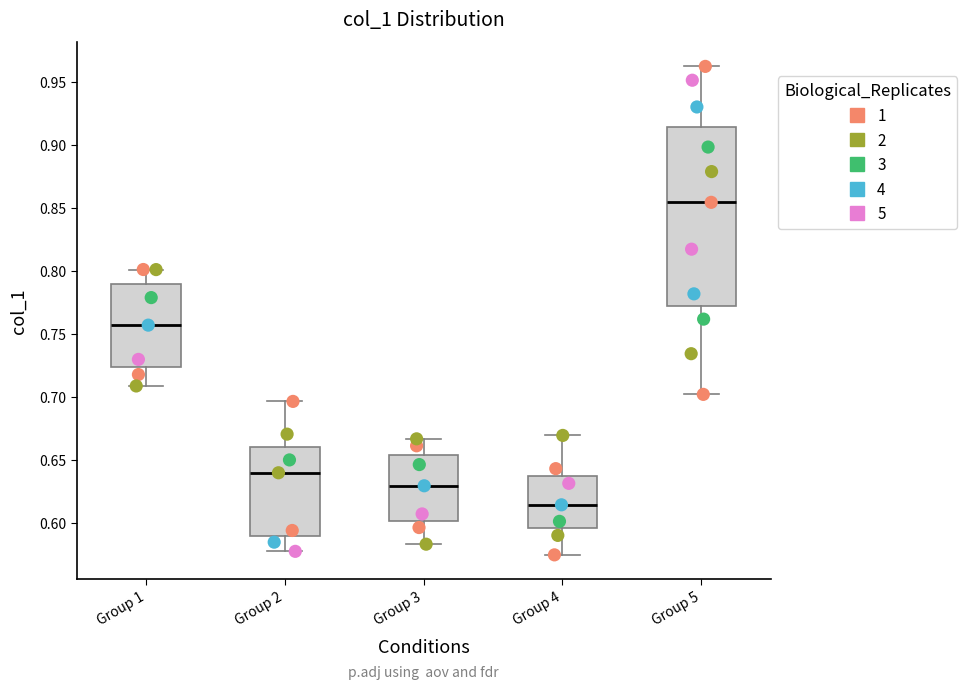

Reading left to right, transcribe this box plot: for each box, give where its median line is, the range the box spans, and where its two whiskers end, as read against the y-axis. The values are not printed on the chart, so give them approximately, as read against the axis.

Group 1: median 0.755, box 0.725 to 0.790, whiskers 0.710 to 0.800
Group 2: median 0.640, box 0.590 to 0.660, whiskers 0.575 to 0.695
Group 3: median 0.630, box 0.600 to 0.655, whiskers 0.585 to 0.665
Group 4: median 0.615, box 0.595 to 0.635, whiskers 0.575 to 0.670
Group 5: median 0.855, box 0.770 to 0.915, whiskers 0.700 to 0.960